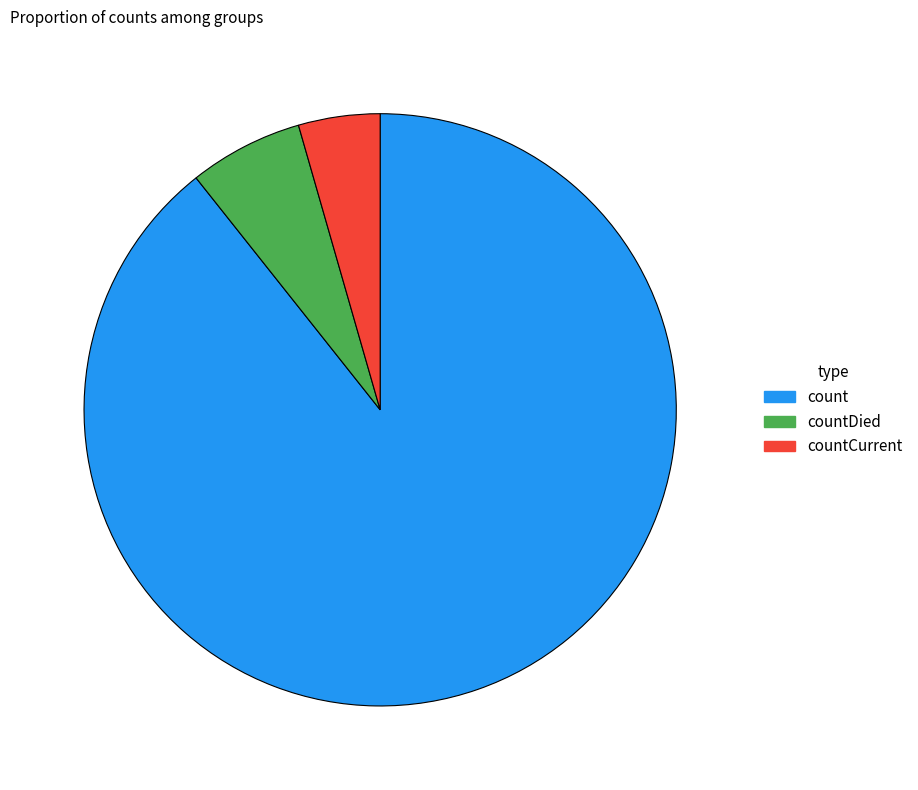

What is the smallest slice in the pie chart?

countCurrent